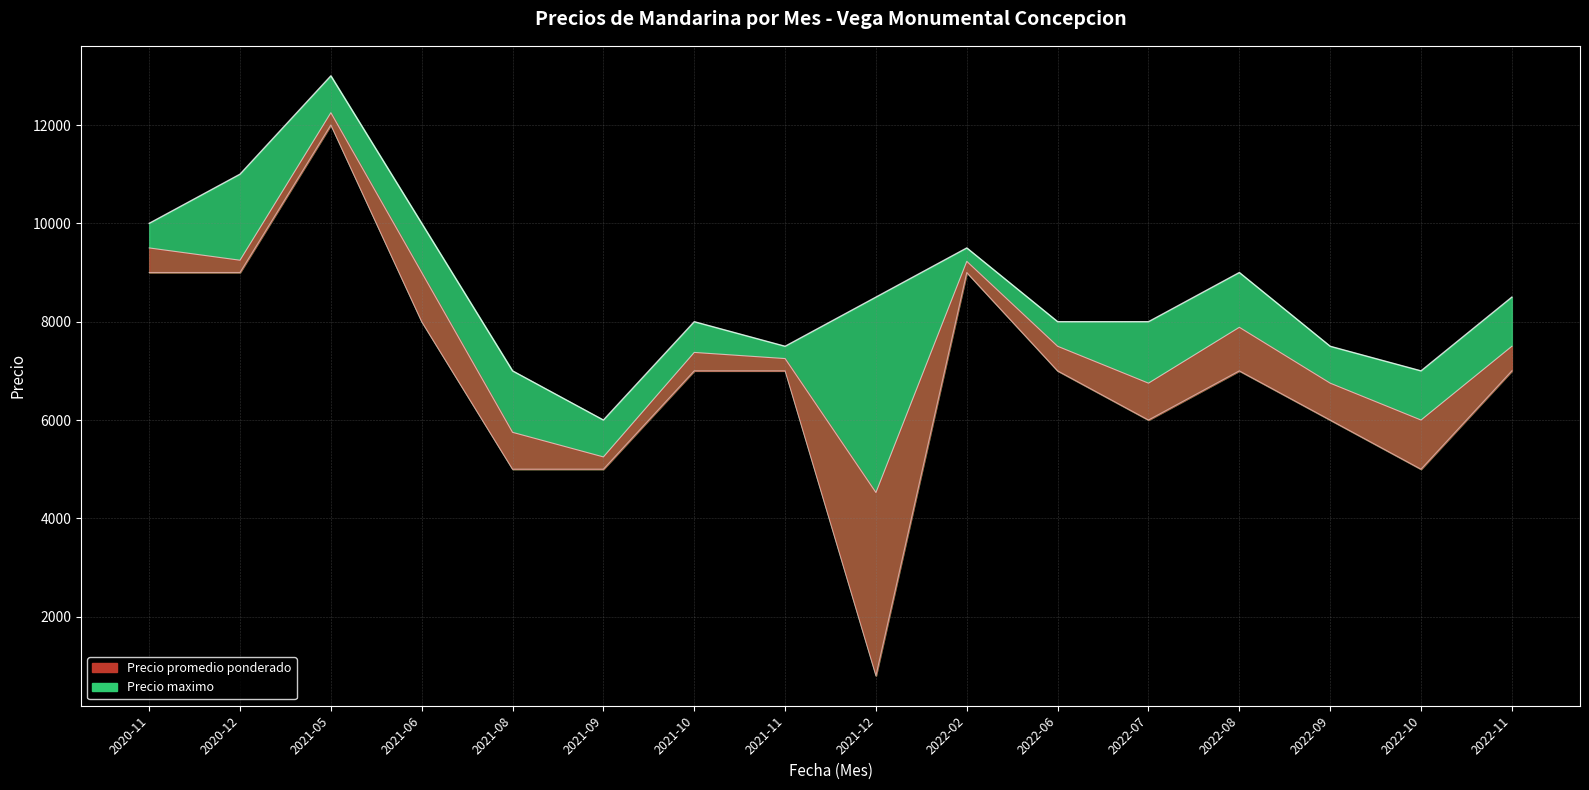

True or false: Precio promedio ponderado and Precio minimo cross at least once.

False